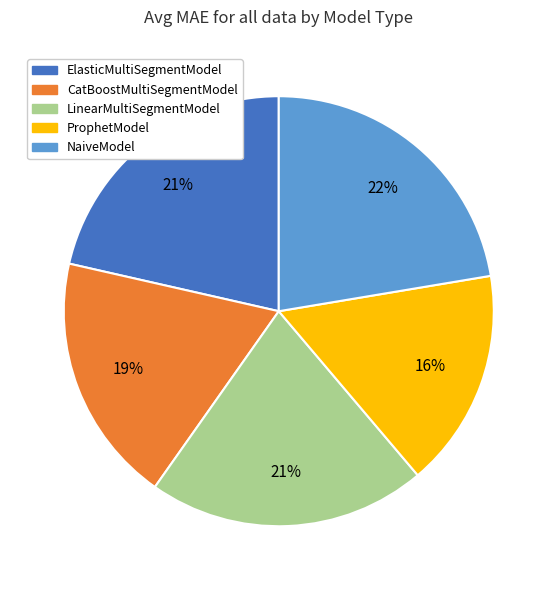

Does any single category account for the majority?

No